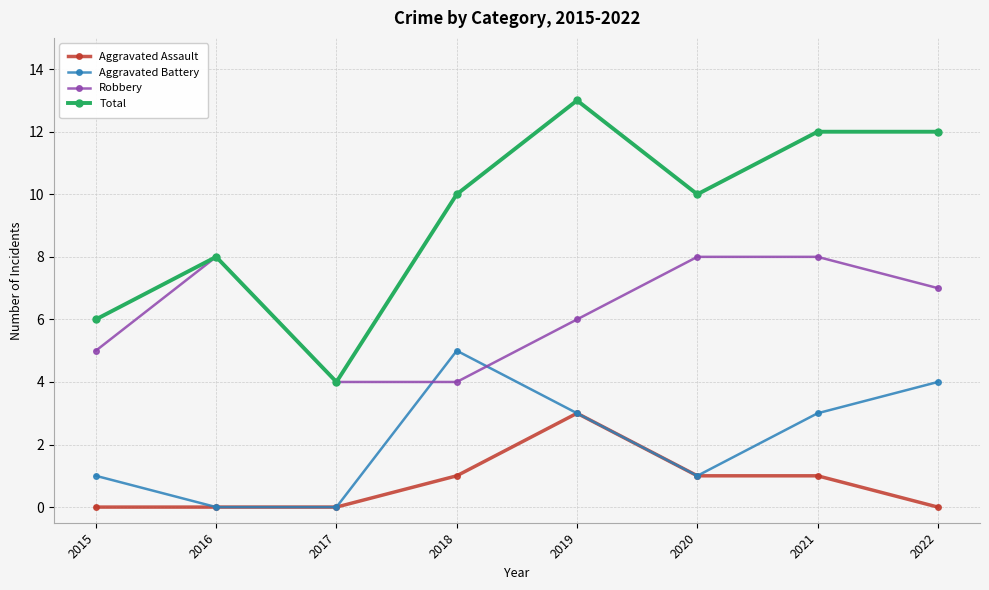

What is the spread (max minus min) of values at 2016?

8